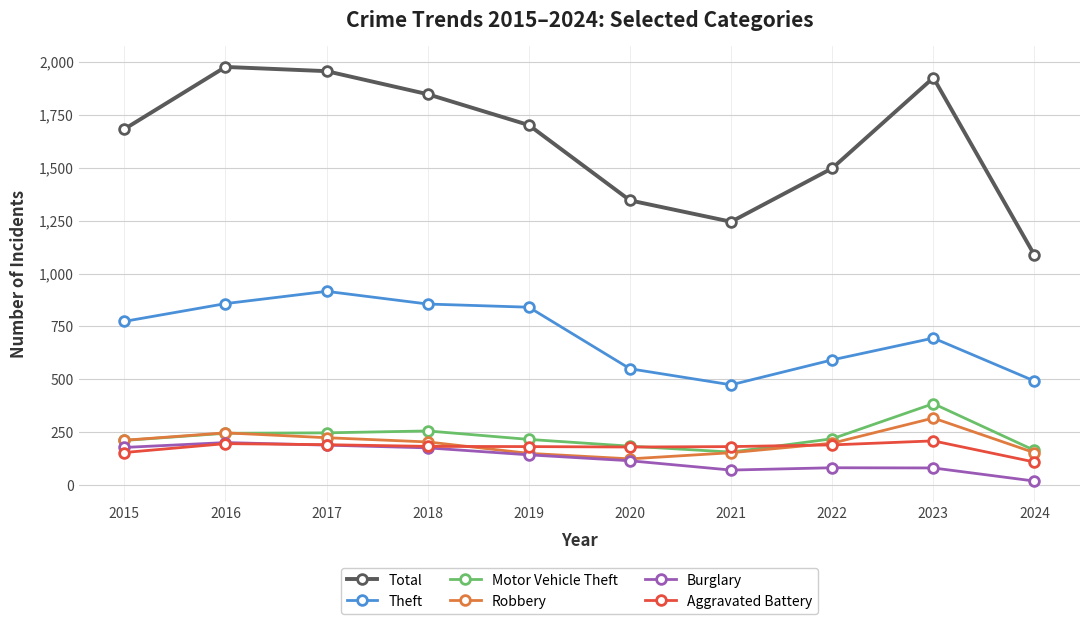

What is the approximate value of Aggravated Battery at 2018?

183